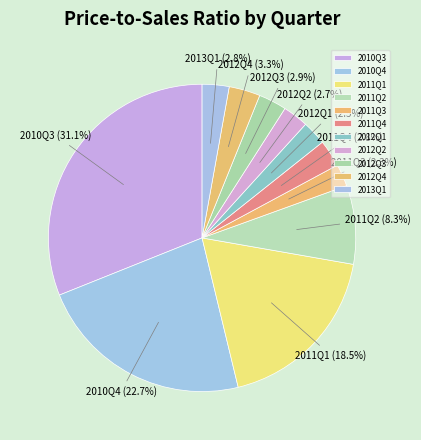

Approximately how many times larger is the value at 2010Q3 compared to 2010Q4?

1.4